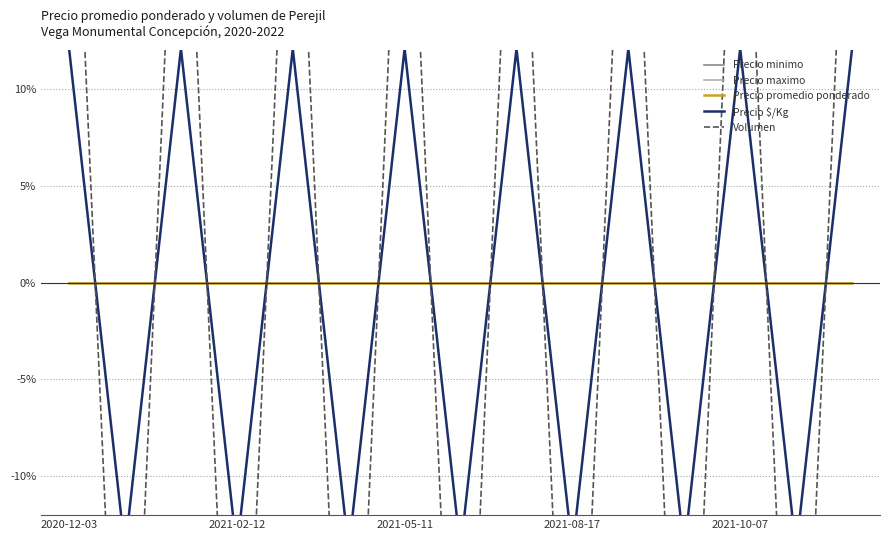

At which label does Precio $/Kg reach its peak?

2020-12-03